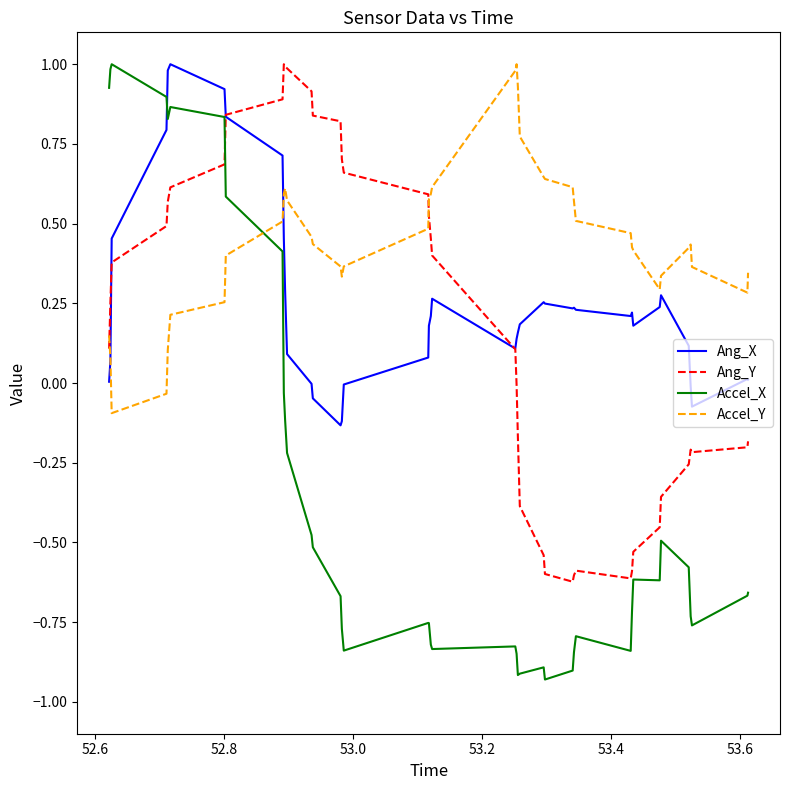

At how many categories does at least one series exceed 0?

40